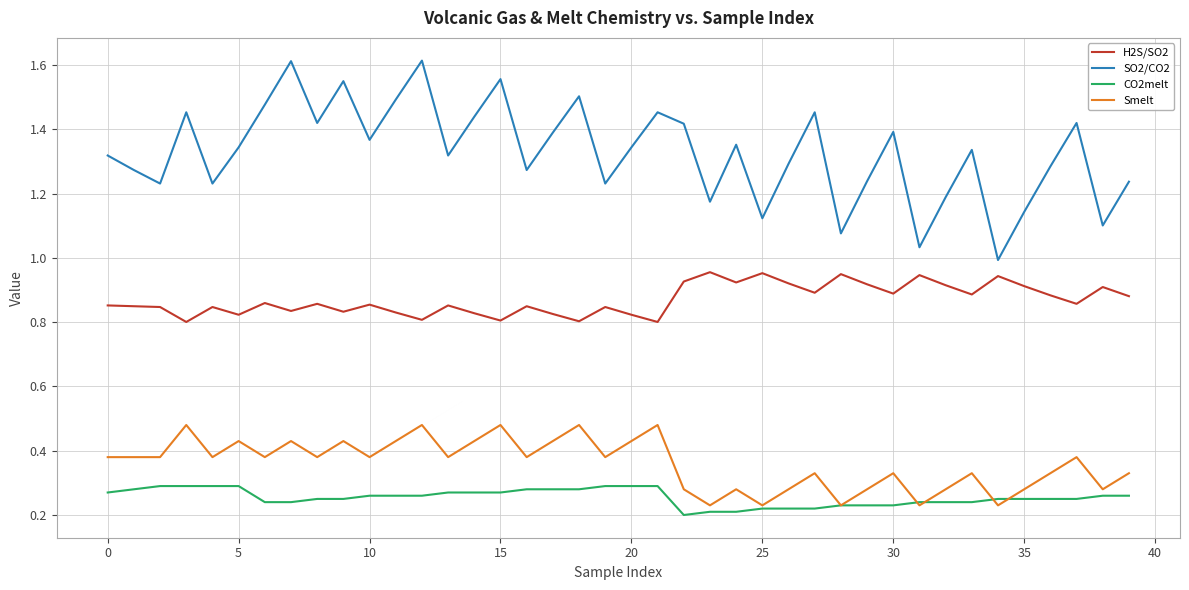

Which series has the largest total across all categories?

SO2/CO2